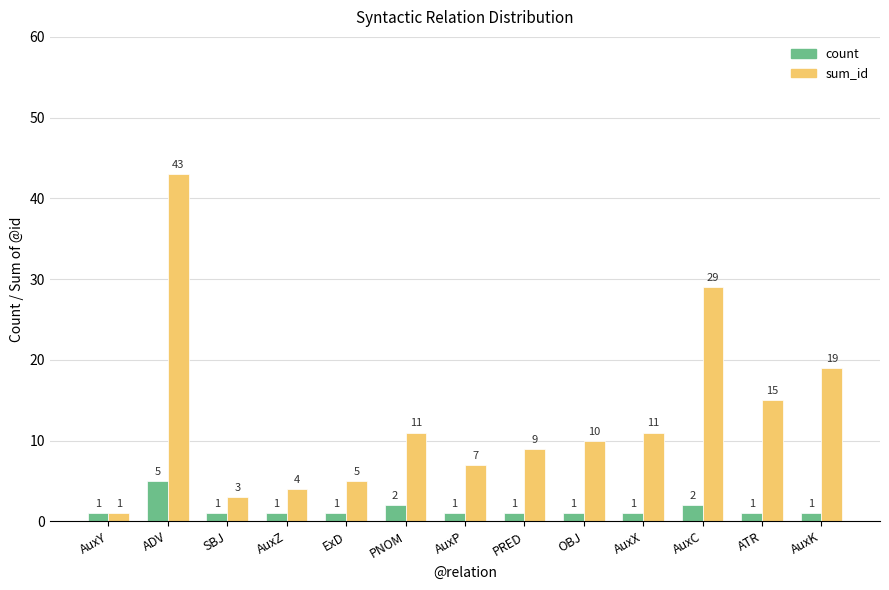

Reading right to left, extract all data points from this chart.

count: 1	1	2	1	1	1	1	2	1	1	1	5	1
sum_id: 19	15	29	11	10	9	7	11	5	4	3	43	1